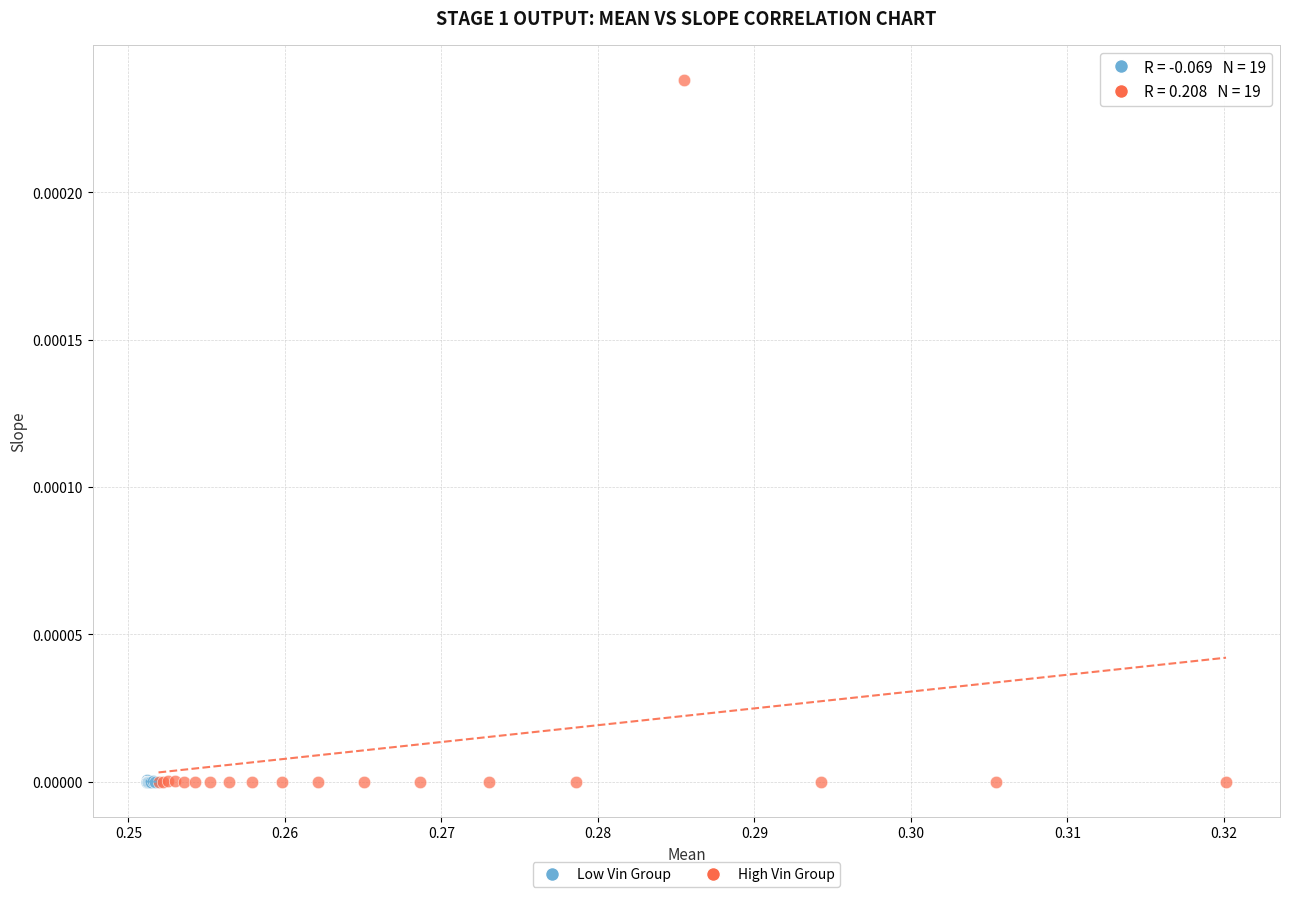

What are all the series names shown in the legend?

Low Vin Group, High Vin Group